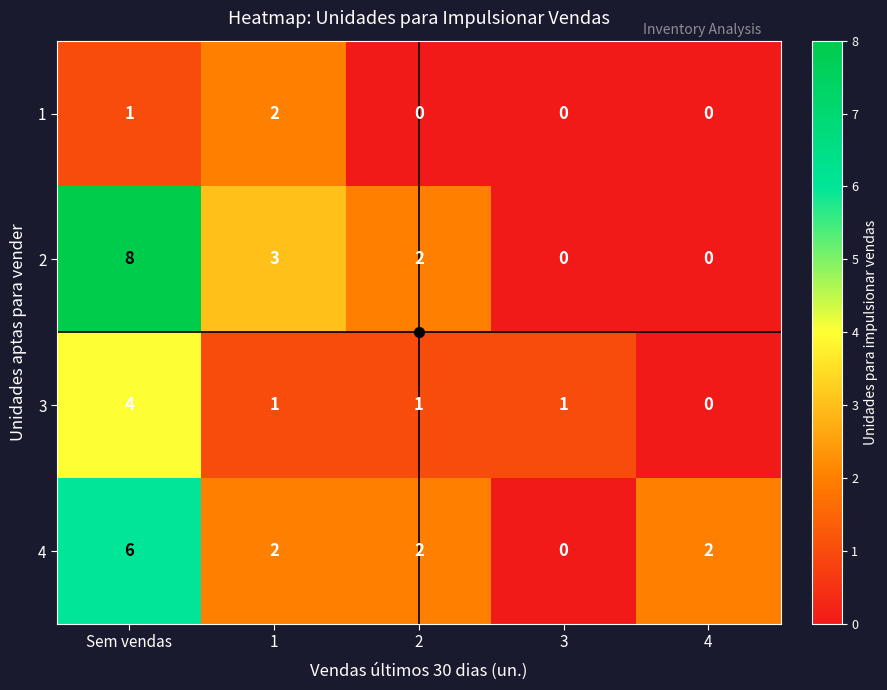

What is the total value across all series at 3?

1